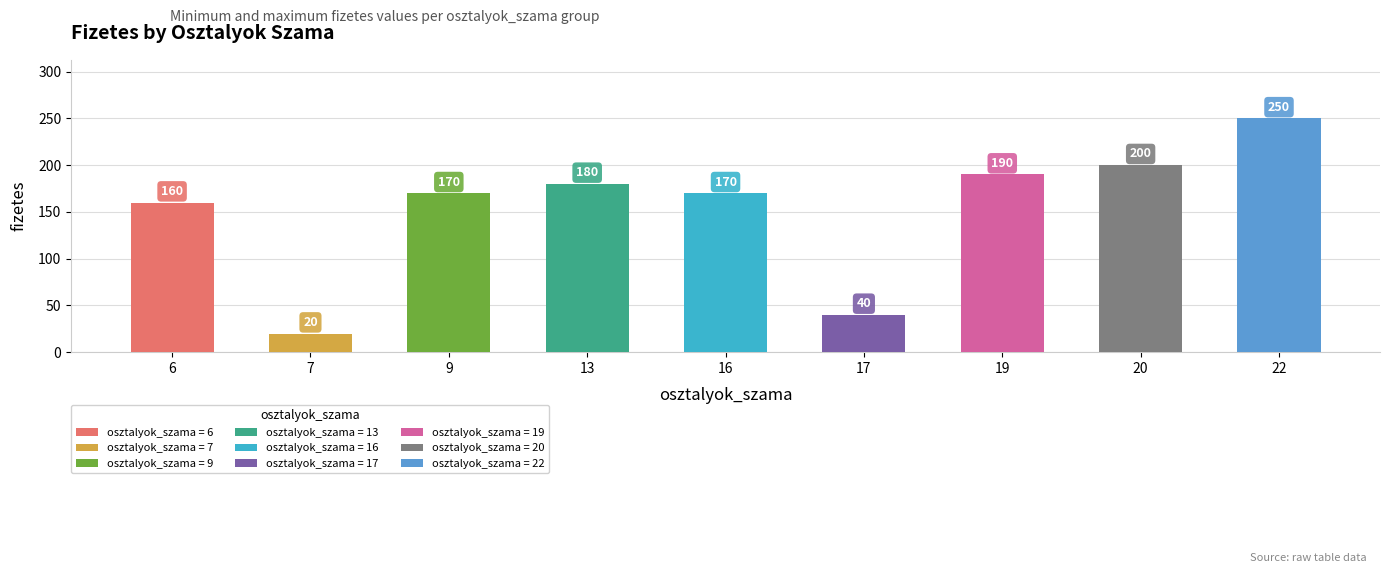

The value at 13 is 313. True or false?

False